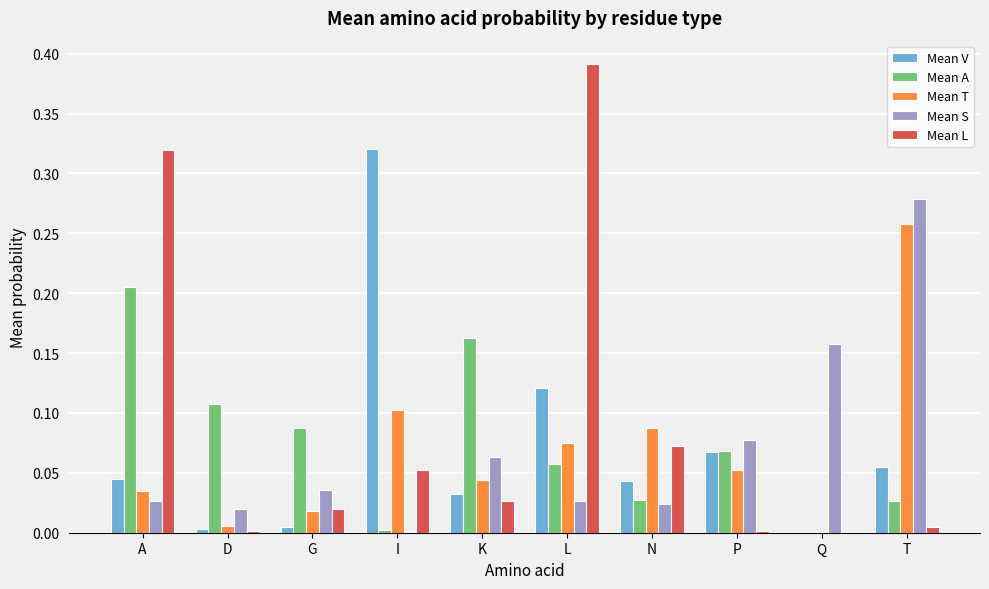

Which label corresponds to the largest value in the chart?

L